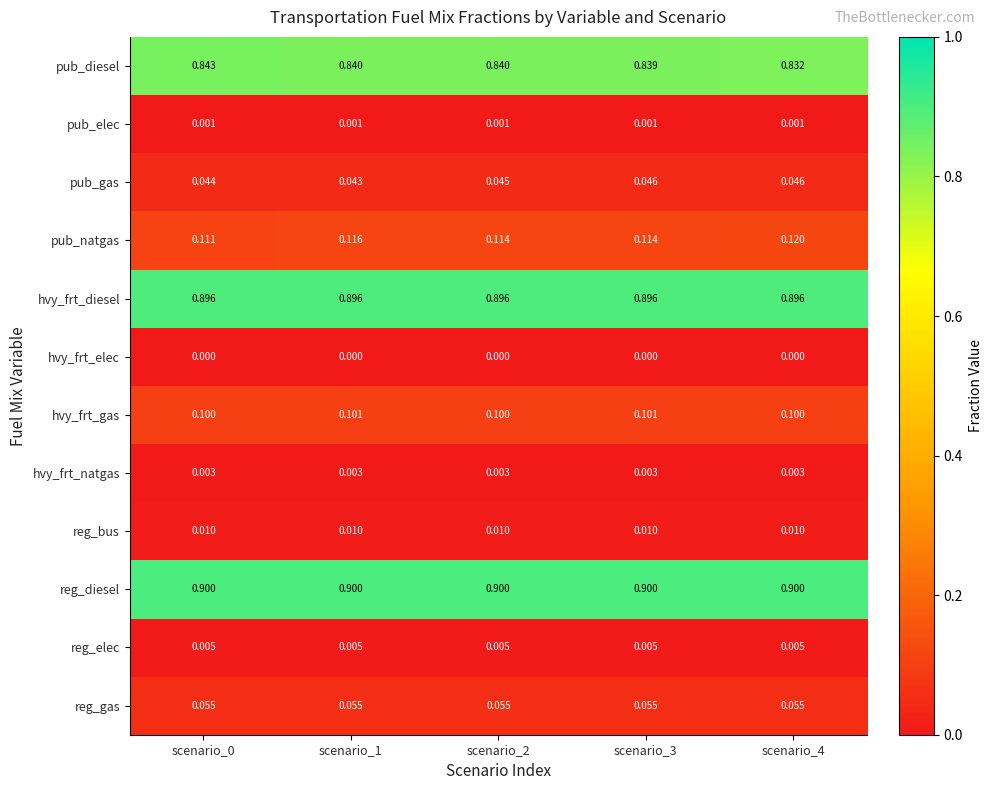

At scenario_4, list the series in order from largest to smallest.

reg_diesel, hvy_frt_diesel, pub_diesel, pub_natgas, hvy_frt_gas, reg_gas, pub_gas, reg_bus, reg_elec, hvy_frt_natgas, pub_elec, hvy_frt_elec